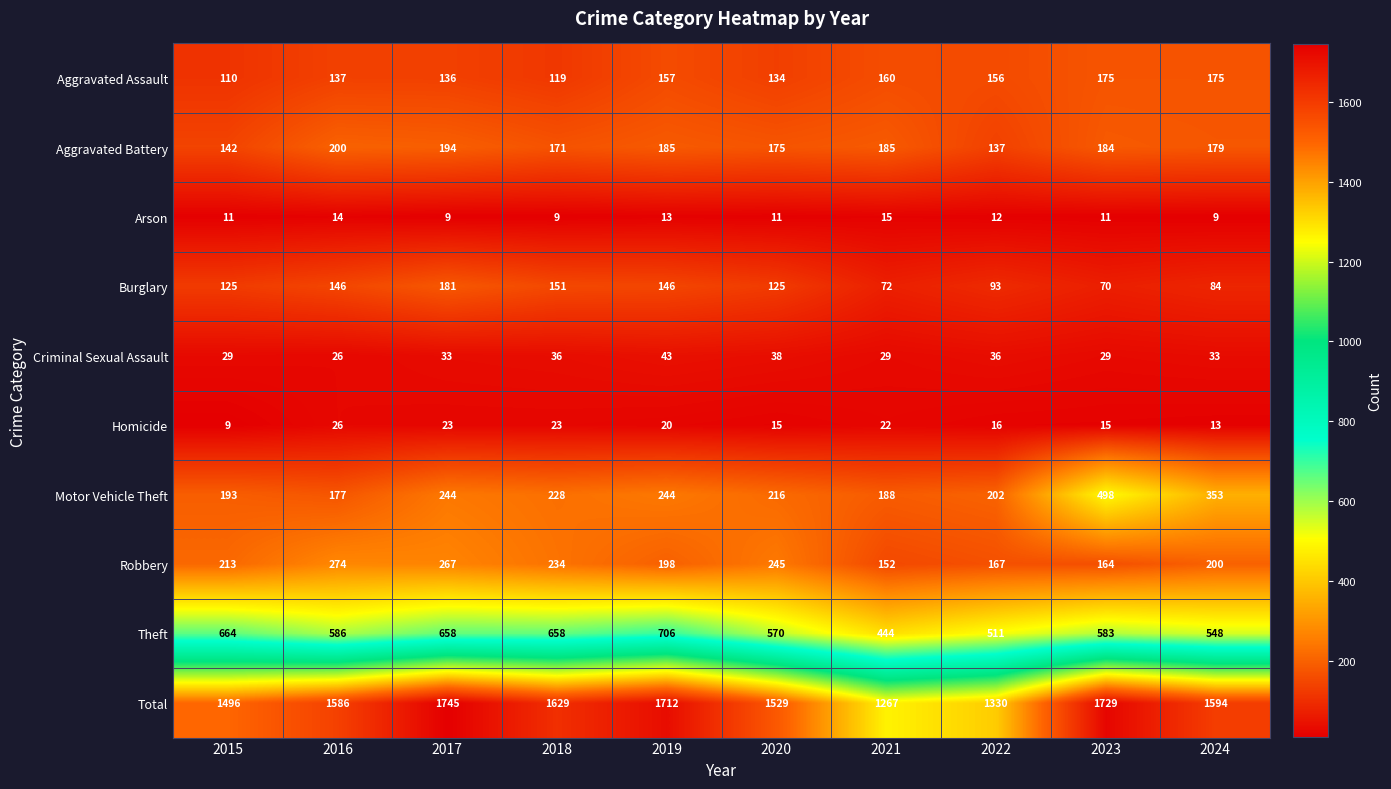

What is the difference between the maximum and minimum values in the Aggravated Assault series?

65